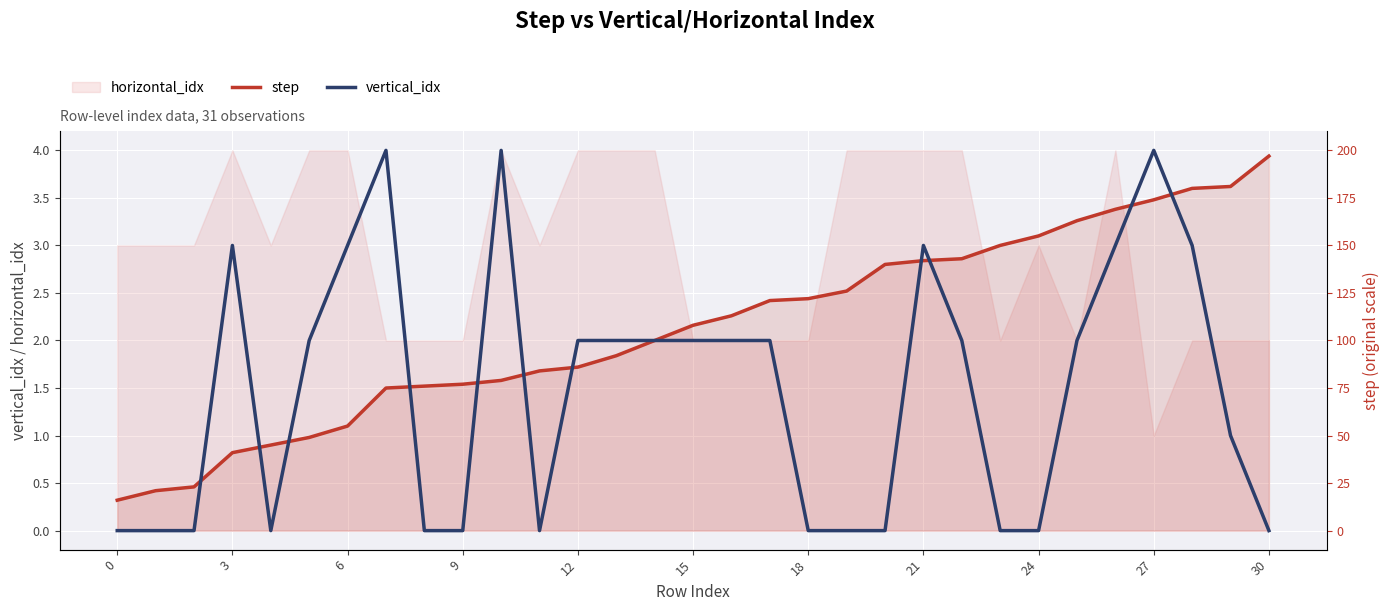

What is the value of the vertical_idx point at the 11th from the left?

4.0